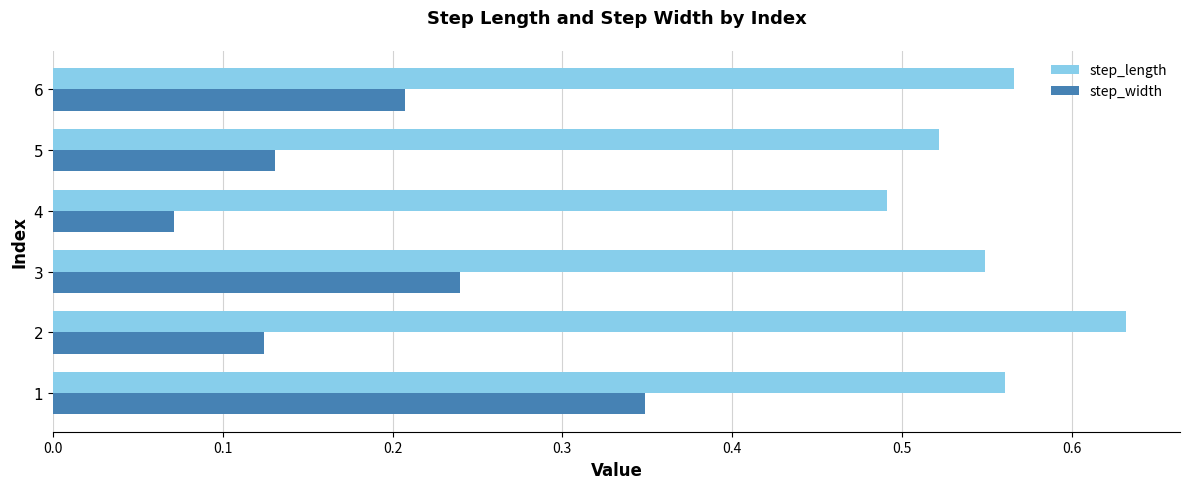

What is the sum of all step_length values?

3.3